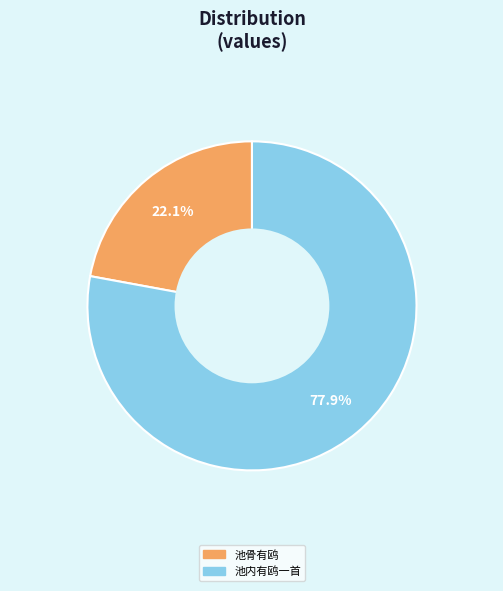

Is there any slice that represents more than half of the pie?

Yes